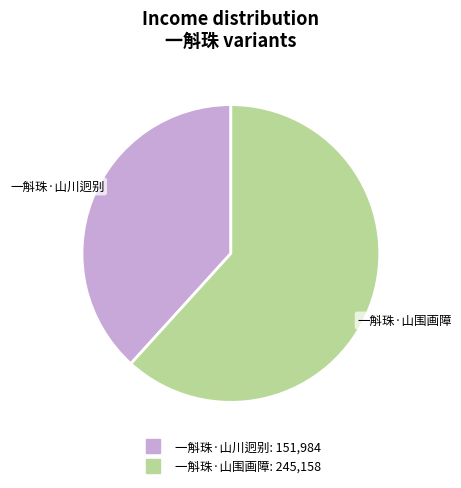

What is the smallest slice in the pie chart?

一斛珠·山川迥别